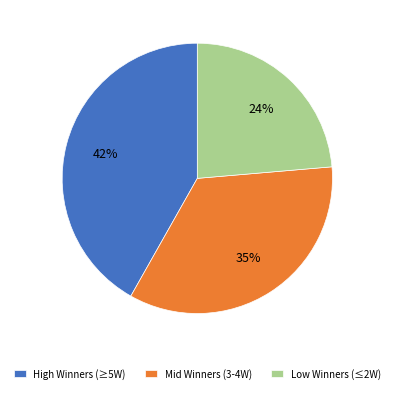

To the nearest percent, what is the average slice percentage?

33%